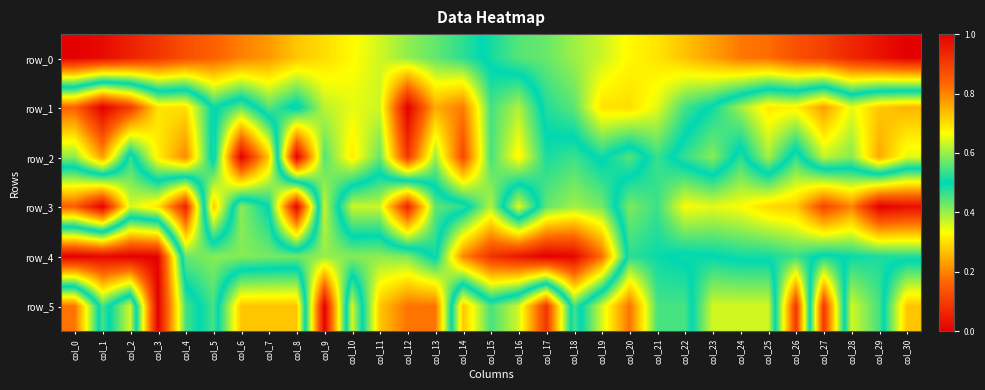

What is the difference between the highest and lowest values at col_15?

0.5